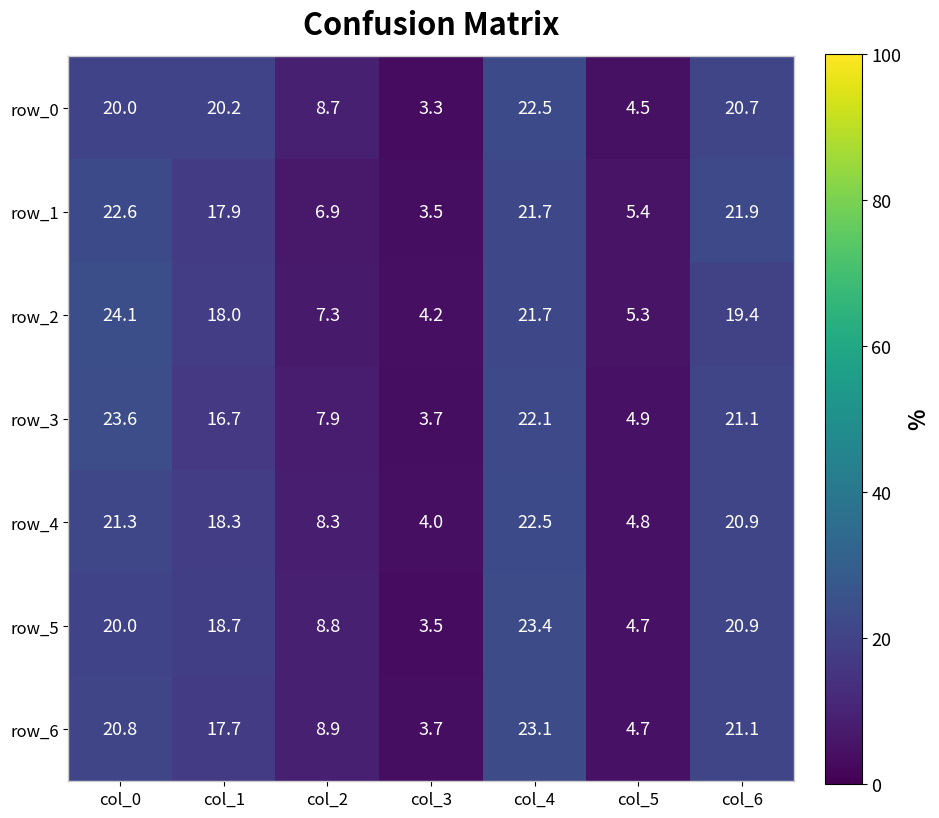

What is the total value across all series at col_3?

25.9